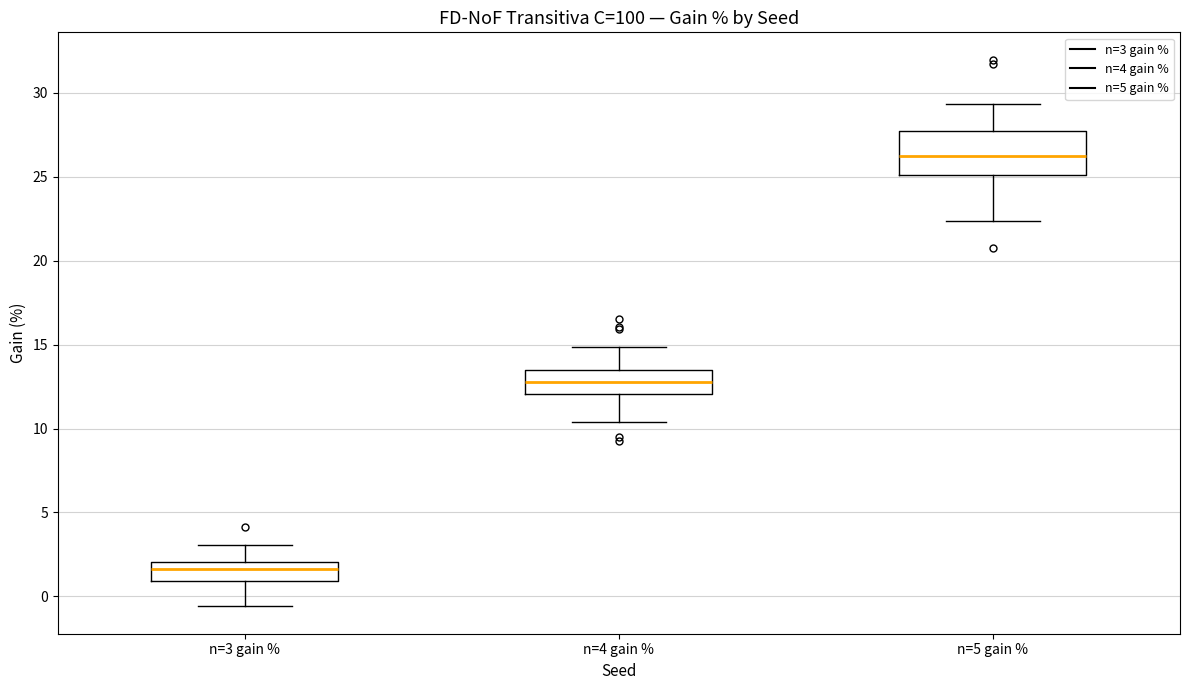

Reading left to right, transcribe this box plot: for each box, give where its median line is, the range the box spans, and where its two whiskers end, as read against the y-axis. The values are not printed on the chart, so give them approximately, as read against the axis.

n=3 gain %: median 1.5, box 1.0 to 2.0, whiskers -0.5 to 3.0
n=4 gain %: median 13.0, box 12.0 to 13.5, whiskers 10.5 to 15.0
n=5 gain %: median 26.5, box 25.0 to 27.5, whiskers 22.5 to 29.5